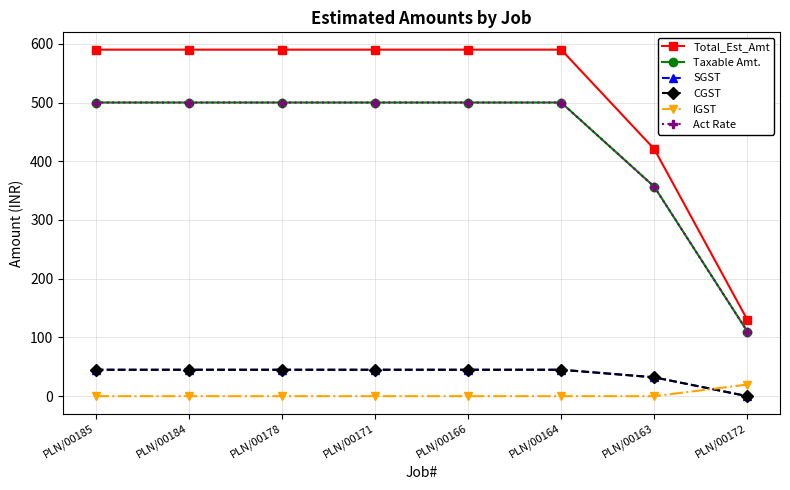

Which category has the highest value in the Total_Est_Amt series?

PLN/00185